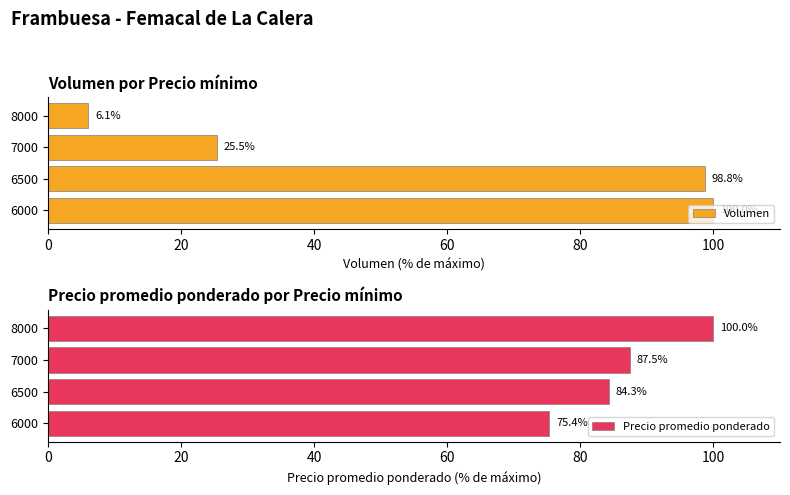

What is the highest value of the Volumen series?

100.0